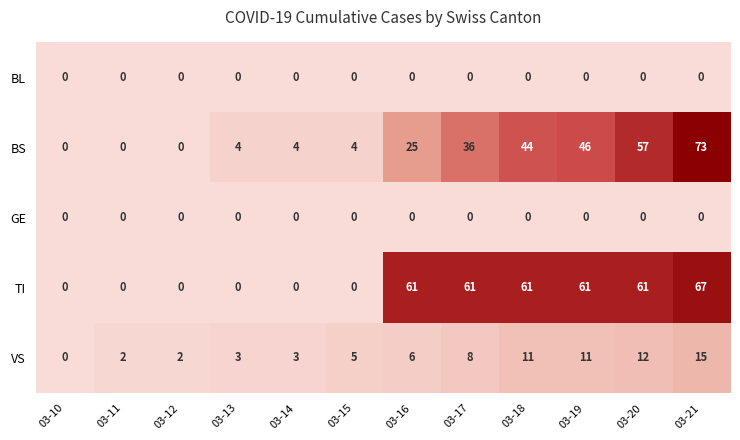

Which series has the largest total across all categories?

TI